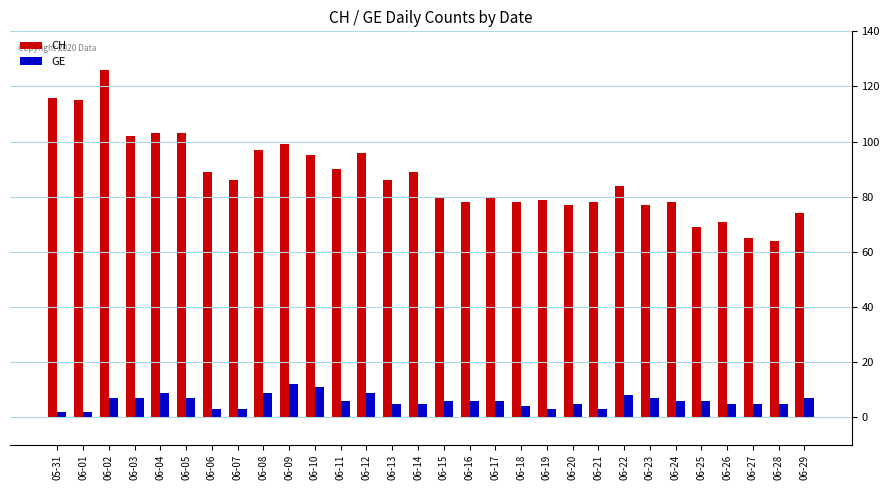

Reading left to right, transcribe all the data shown in this chart.

CH: 05-31=116	06-01=115	06-02=126	06-03=102	06-04=103	06-05=103	06-06=89	06-07=86	06-08=97	06-09=99	06-10=95	06-11=90	06-12=96	06-13=86	06-14=89	06-15=80	06-16=78	06-17=80	06-18=78	06-19=79	06-20=77	06-21=78	06-22=84	06-23=77	06-24=78	06-25=69	06-26=71	06-27=65	06-28=64	06-29=74
GE: 05-31=2	06-01=2	06-02=7	06-03=7	06-04=9	06-05=7	06-06=3	06-07=3	06-08=9	06-09=12	06-10=11	06-11=6	06-12=9	06-13=5	06-14=5	06-15=6	06-16=6	06-17=6	06-18=4	06-19=3	06-20=5	06-21=3	06-22=8	06-23=7	06-24=6	06-25=6	06-26=5	06-27=5	06-28=5	06-29=7